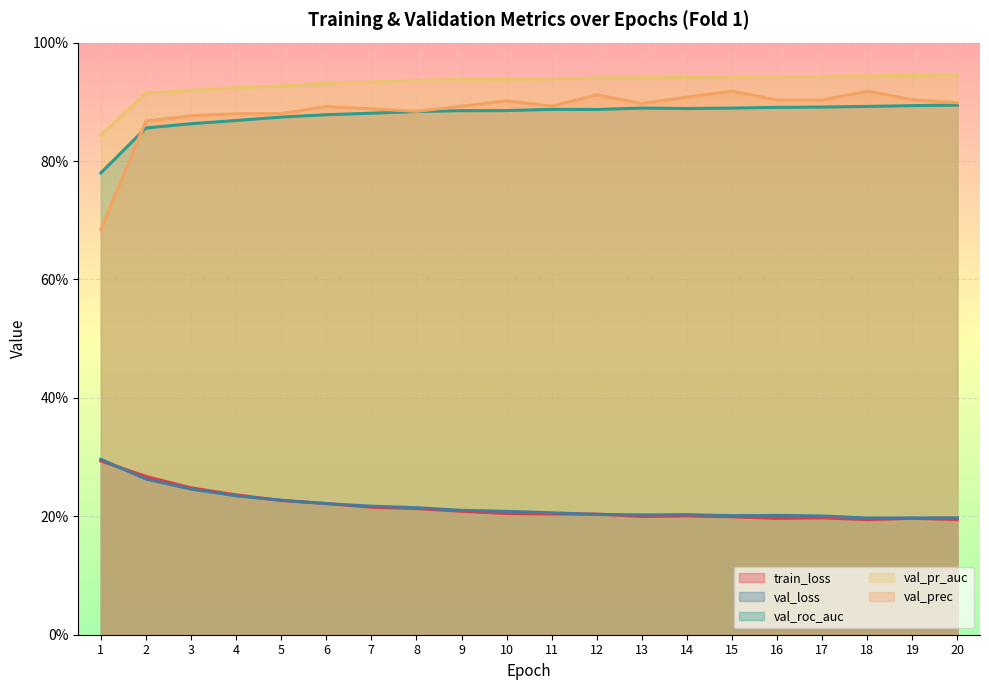

What is the smallest value displayed?

0.2